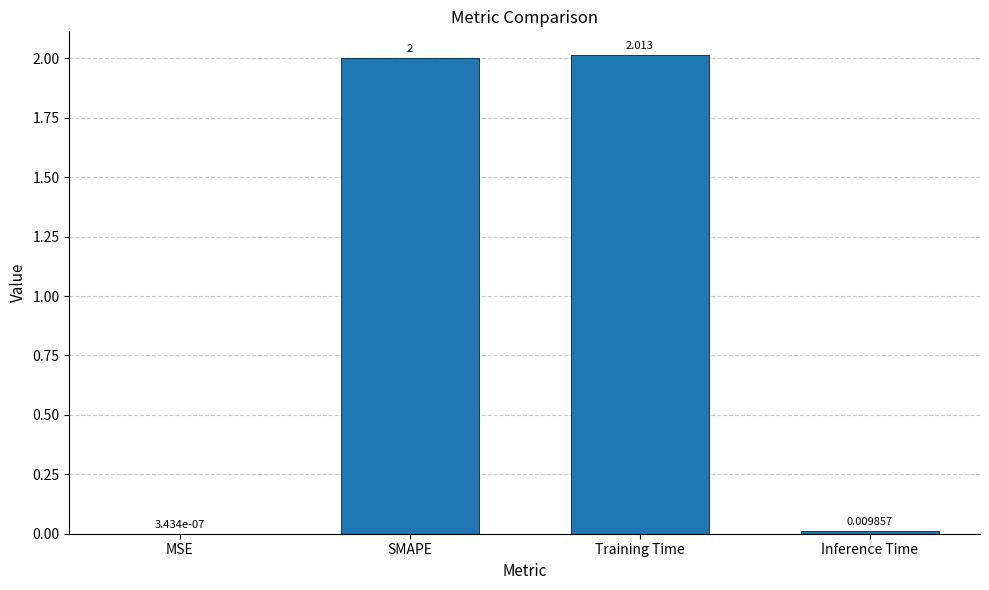

At which label is the value closest to 1?

Inference Time